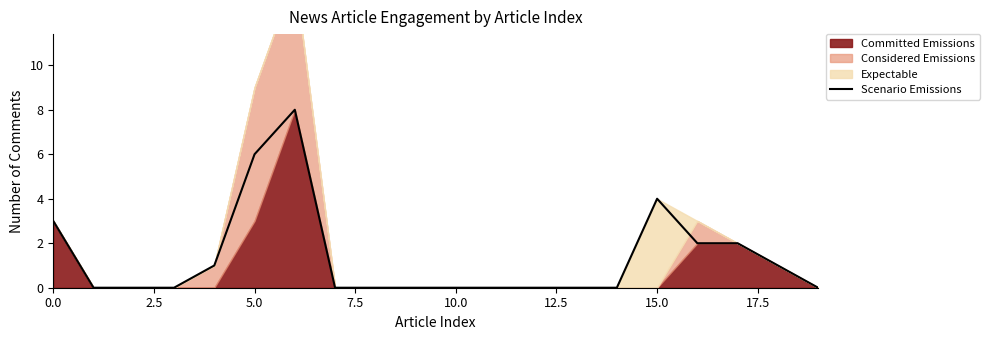

How many points are higher than both their immediate neighbors (excluding endpoints)?

2